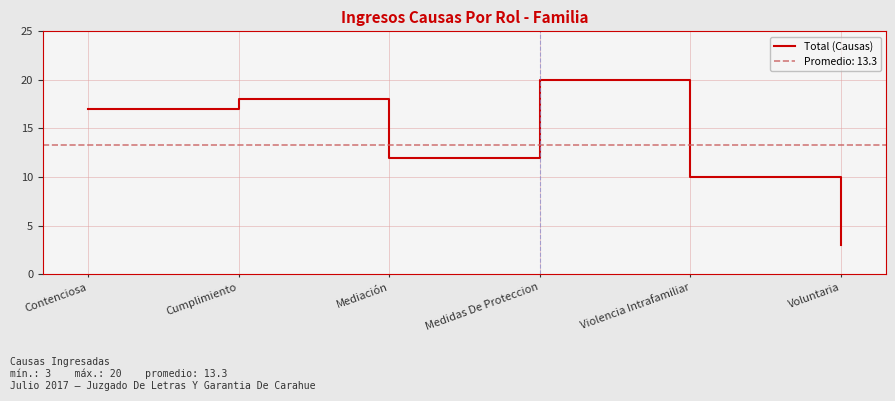

How many values are below 17?

3